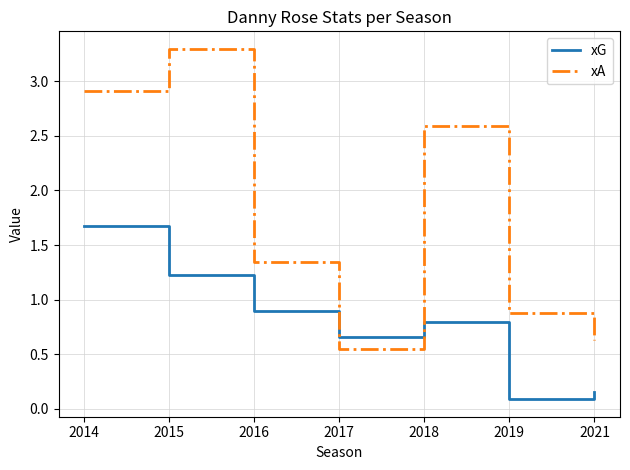

Does the chart have visible grid lines?

Yes